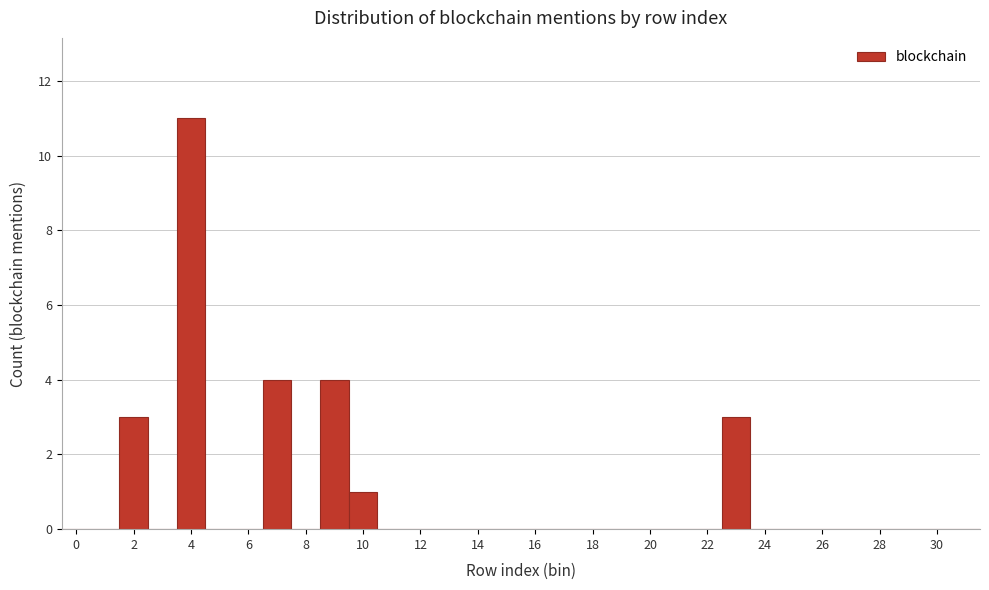

Reading left to right, transcribe this chart: for each bar, give the range it covers on the x-axis and its height. Neither the bar edges nor the heights are printed on the chart, so give them approximately, as read against the axes.

-0.5 to 0.5: 0
0.5 to 1.5: 0
1.5 to 2.5: 3
2.5 to 3.5: 0
3.5 to 4.5: 11
4.5 to 5.5: 0
5.5 to 6.5: 0
6.5 to 7.5: 4
7.5 to 8.5: 0
8.5 to 9.5: 4
9.5 to 10.5: 1
10.5 to 11.5: 0
11.5 to 12.5: 0
12.5 to 13.5: 0
13.5 to 14.5: 0
14.5 to 15.5: 0
15.5 to 16.5: 0
16.5 to 17.5: 0
17.5 to 18.5: 0
18.5 to 19.5: 0
19.5 to 20.5: 0
20.5 to 21.5: 0
21.5 to 22.5: 0
22.5 to 23.5: 3
23.5 to 24.5: 0
24.5 to 25.5: 0
25.5 to 26.5: 0
26.5 to 27.5: 0
27.5 to 28.5: 0
28.5 to 29.5: 0
29.5 to 30.5: 0
30.5 to 31.5: 0